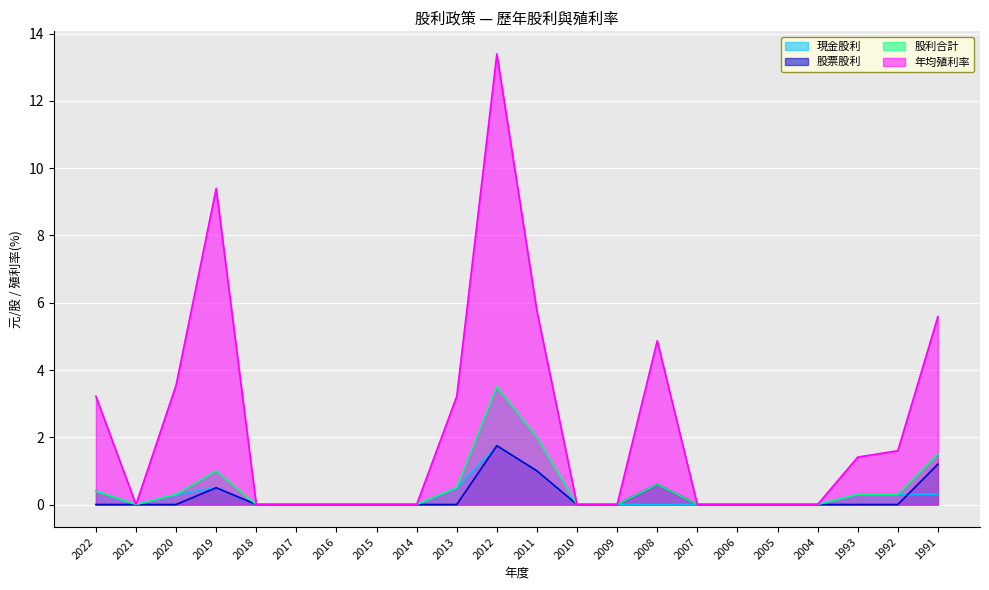

The value of 年均殖利率 at 2019 is 9.4. True or false?

True